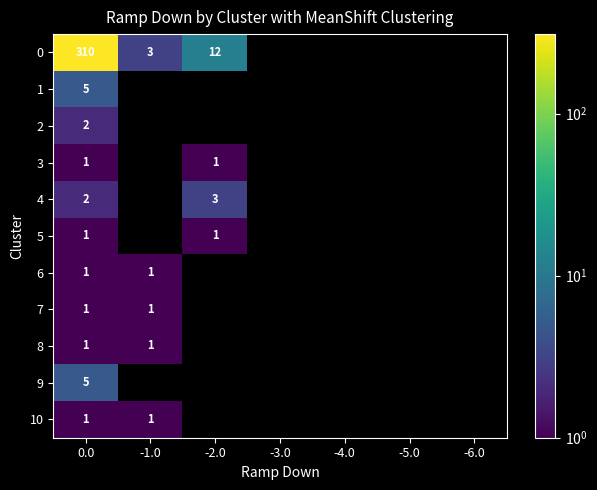

True or false: 6 has a value of 2 at 0.0.

False